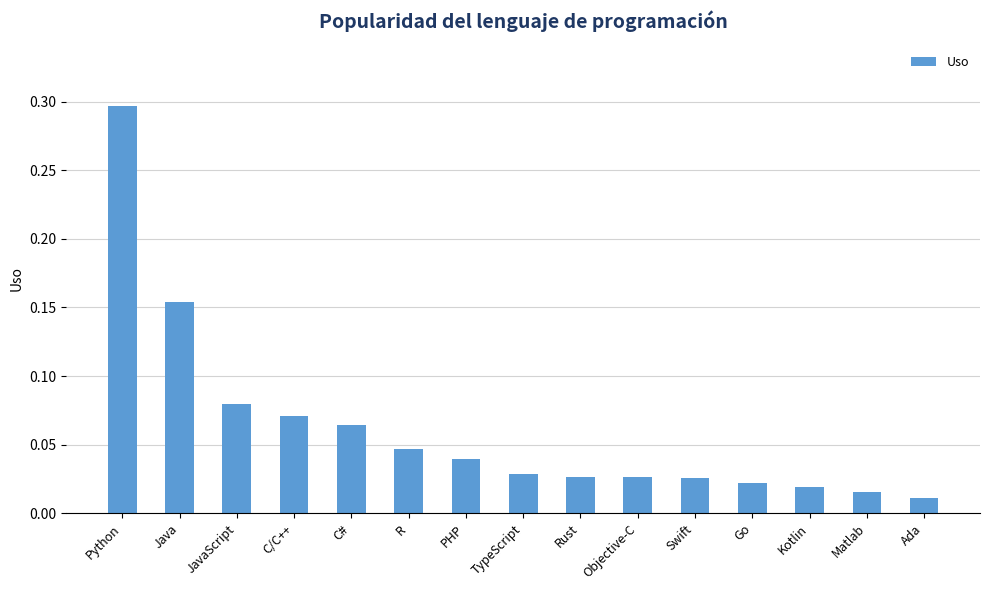

The chart shows a value of 0.3 at Python. True or false?

True